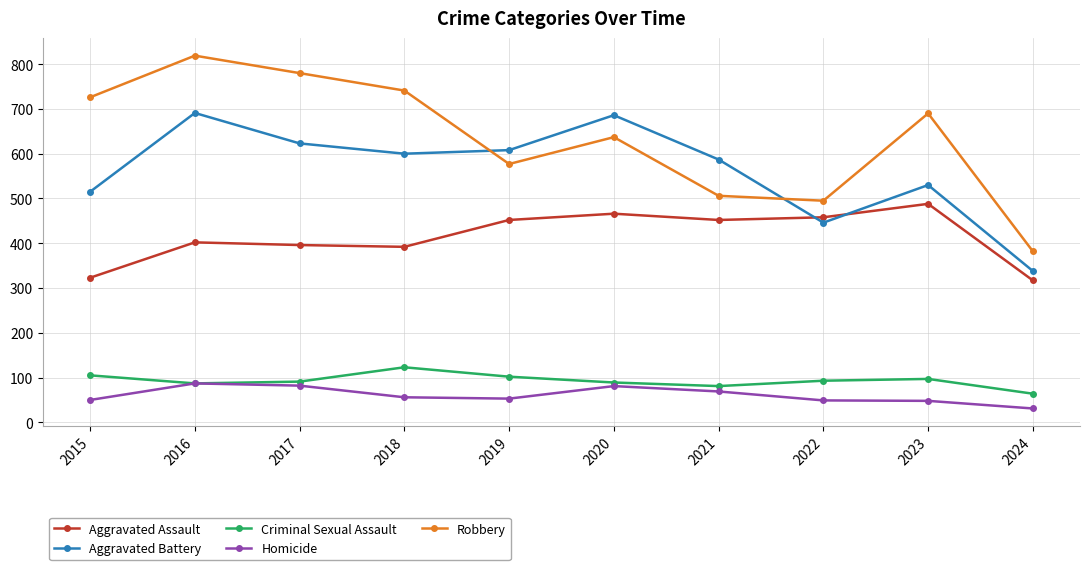

In Aggravated Assault, how many points are lower than both neighbors (excluding endpoints)?

2